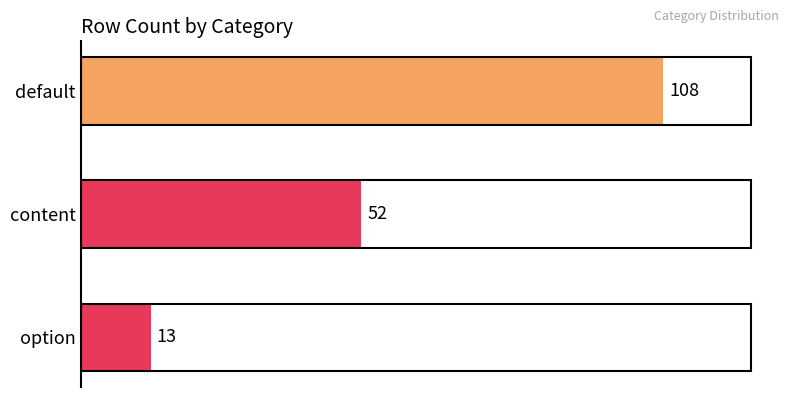

True or false: the data shows 90 at content.

False